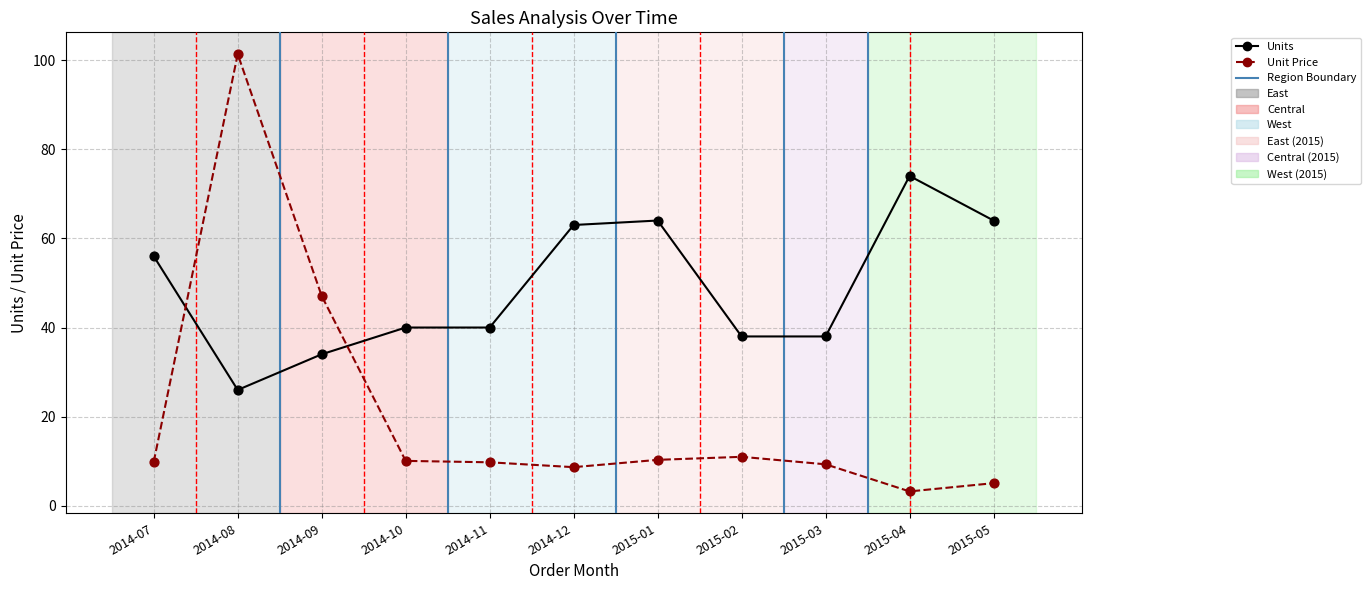

Which series has the largest range (max minus min)?

Unit Price